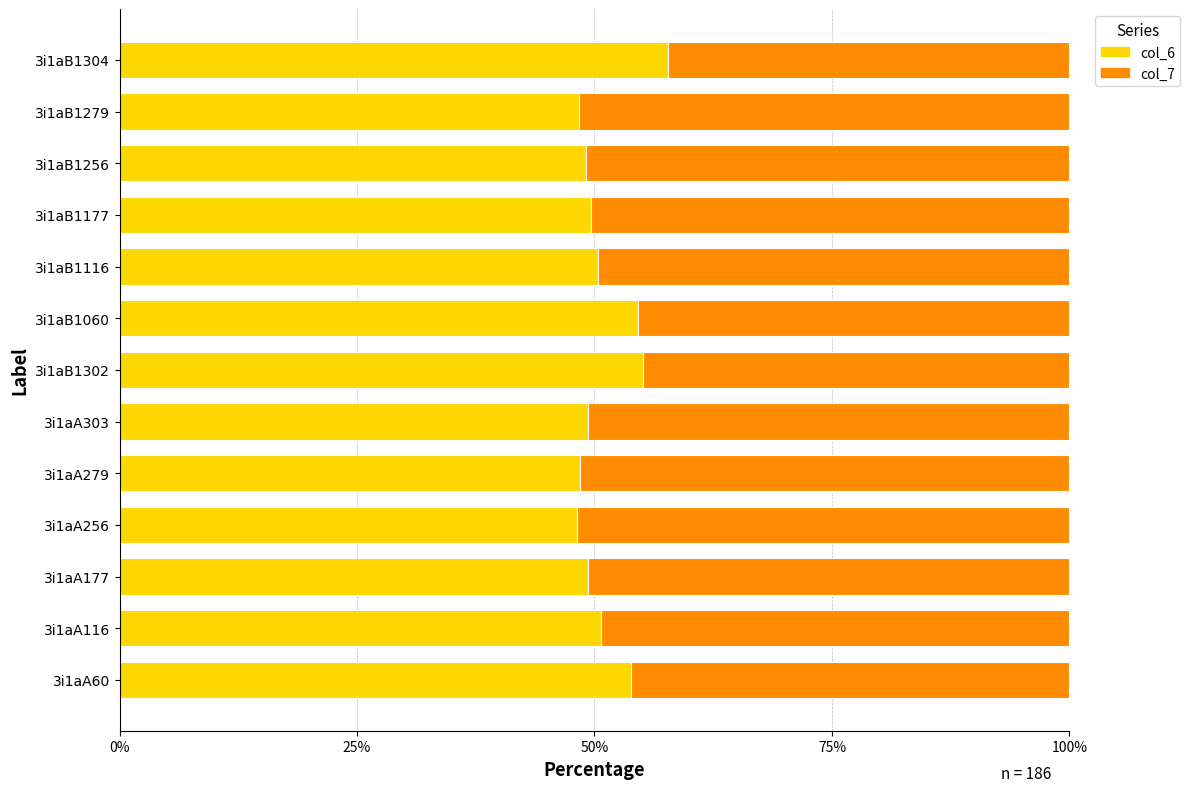

True or false: col_6 has a value of 80.7 at 3i1aB1302.

False